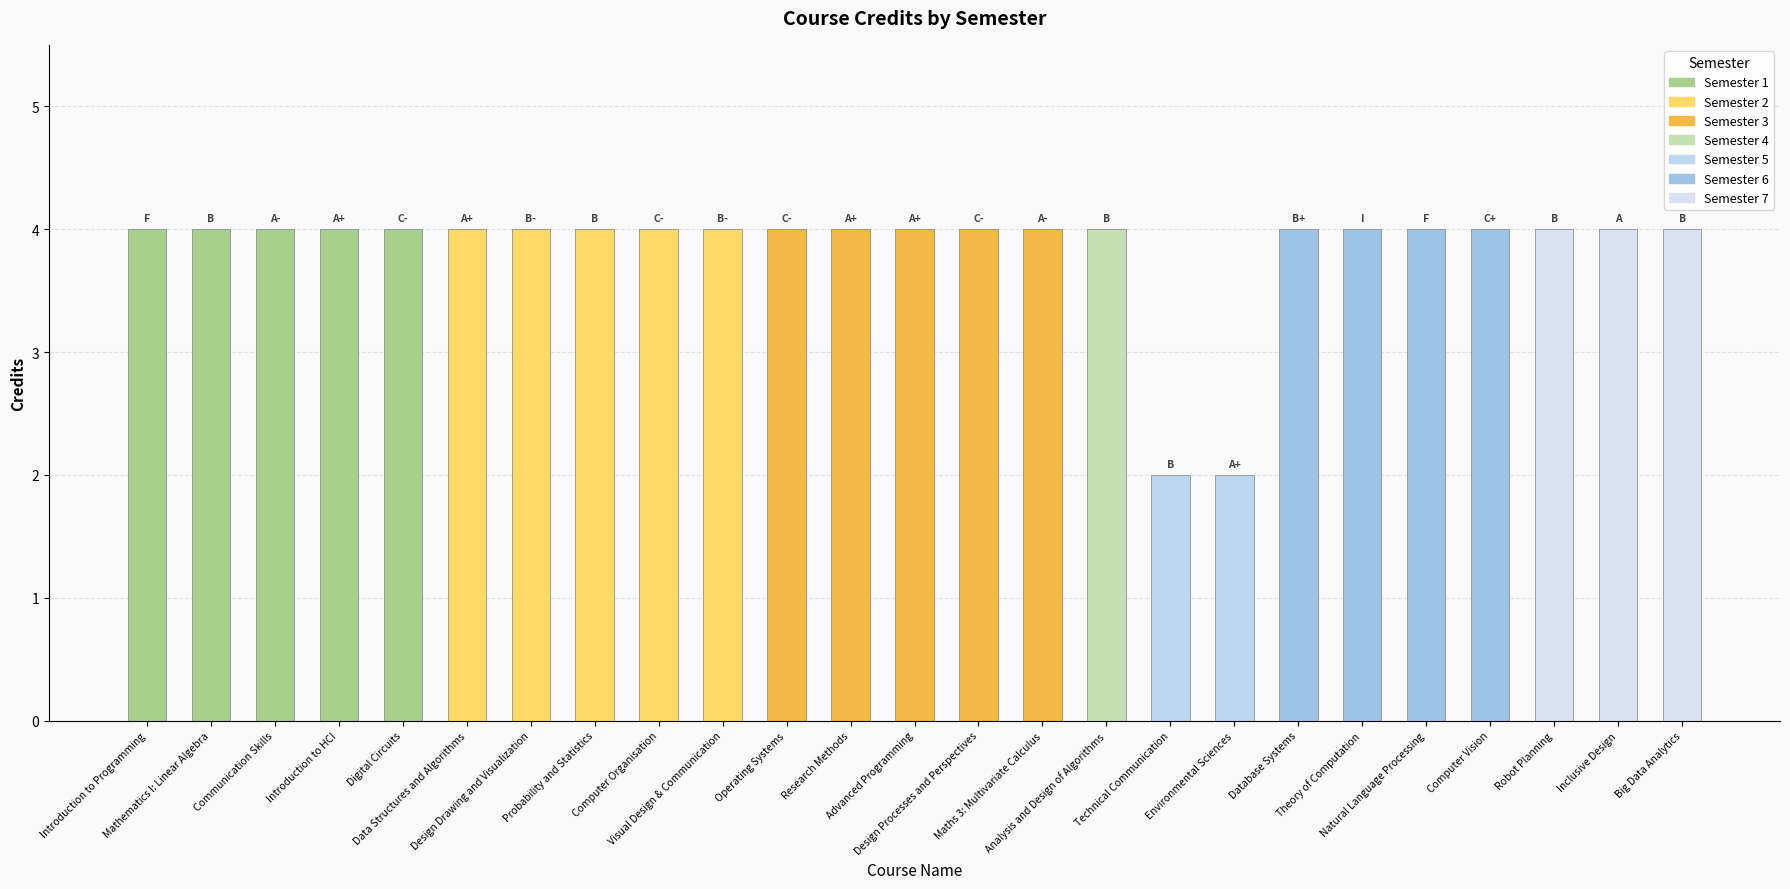

Is it true that the value at Environmental Sciences is 2?

True